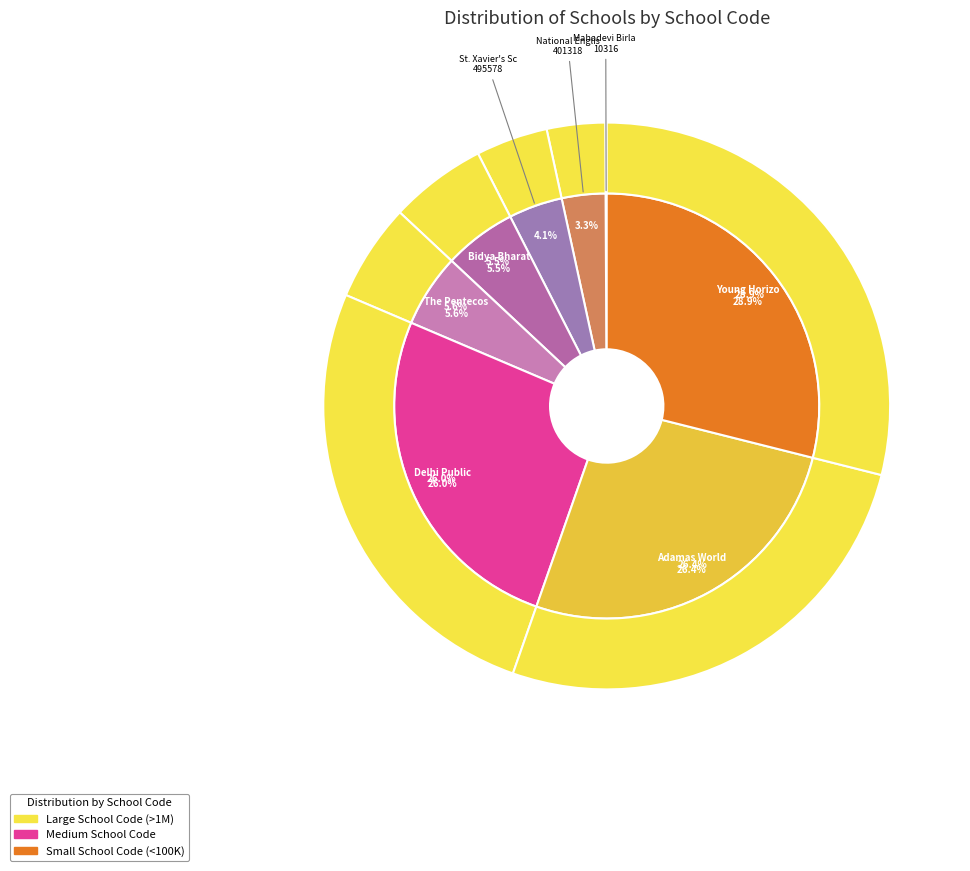

Do The Pentecostal Assembly School and National English School together represent more than half of the pie?

No